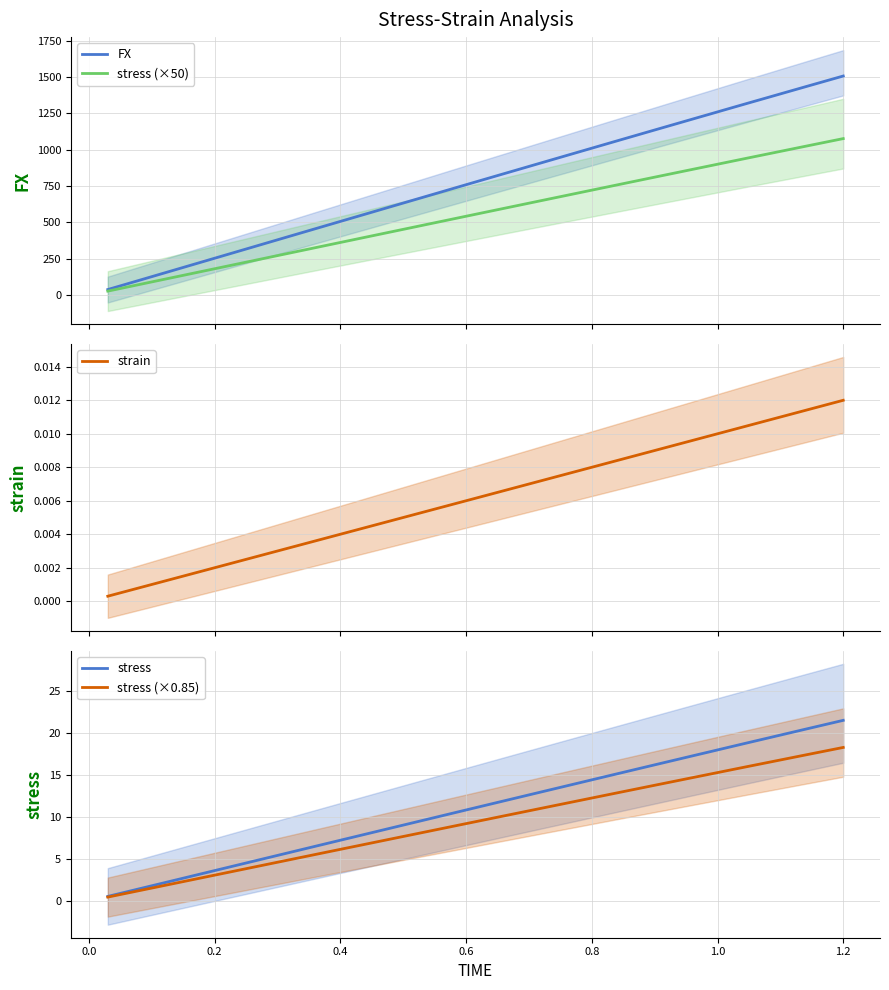

What is the highest value of the FX series?

1507.9